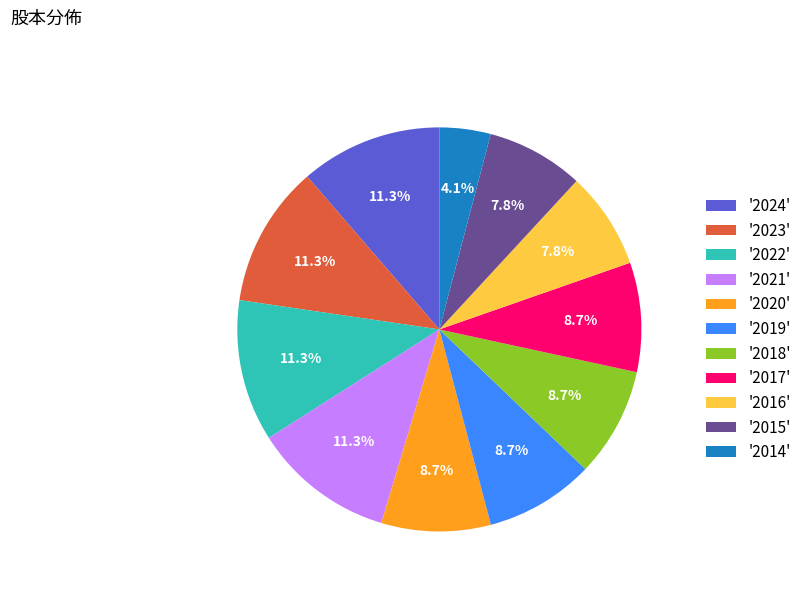

Is there any slice that represents more than half of the pie?

No